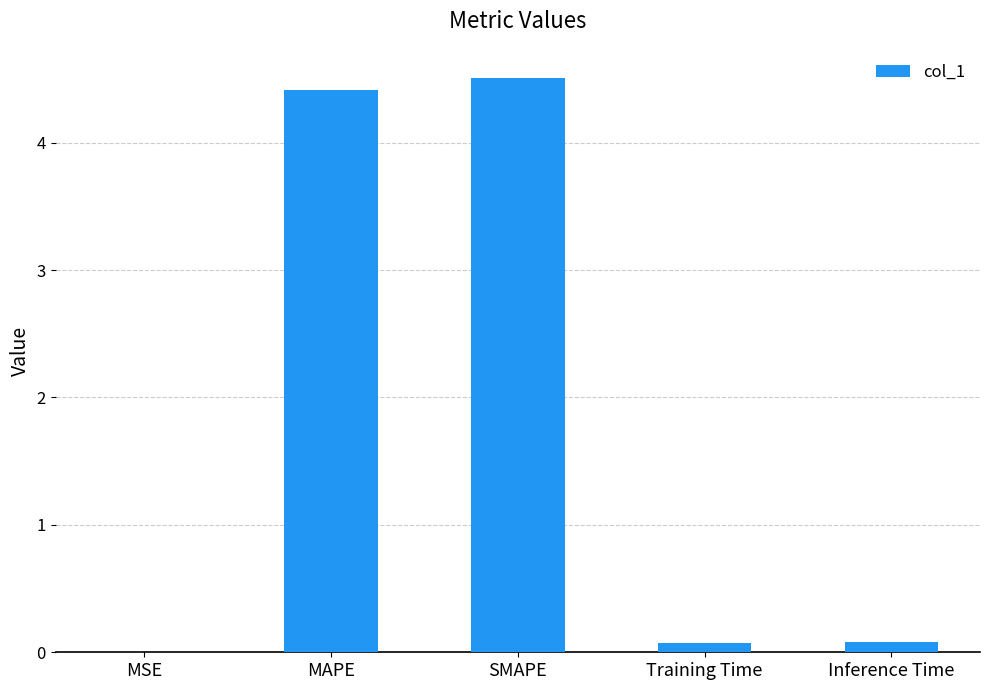

What is the sum of all values?

9.1